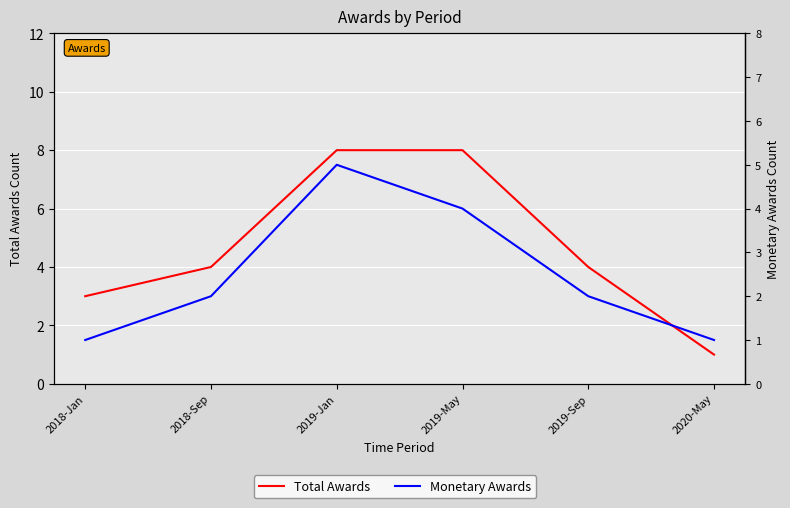

At which category is the sum across all series the highest?

2019-Jan